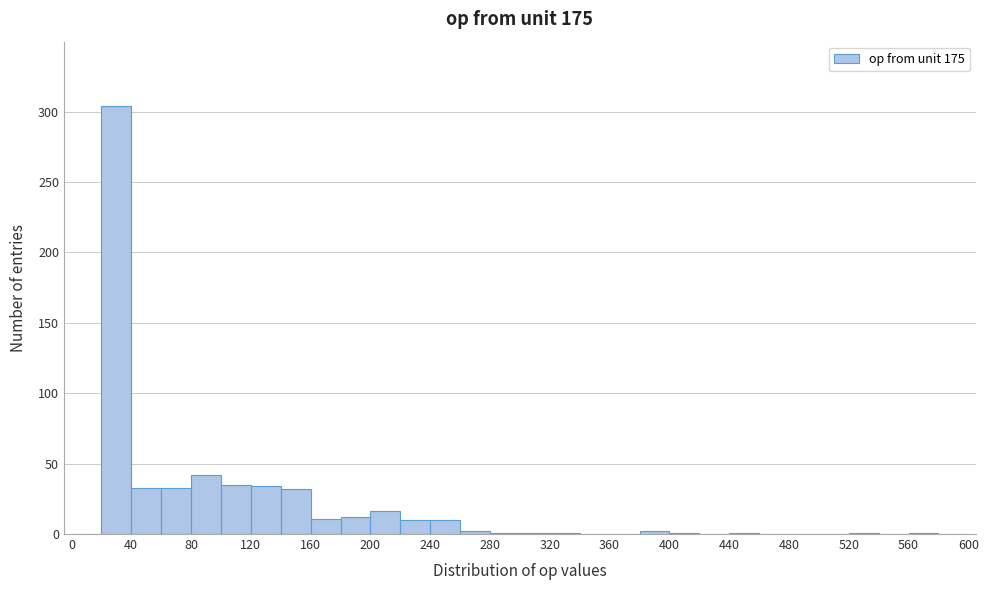

Over which range of the x-axis is the bar tallest?

20 to 40